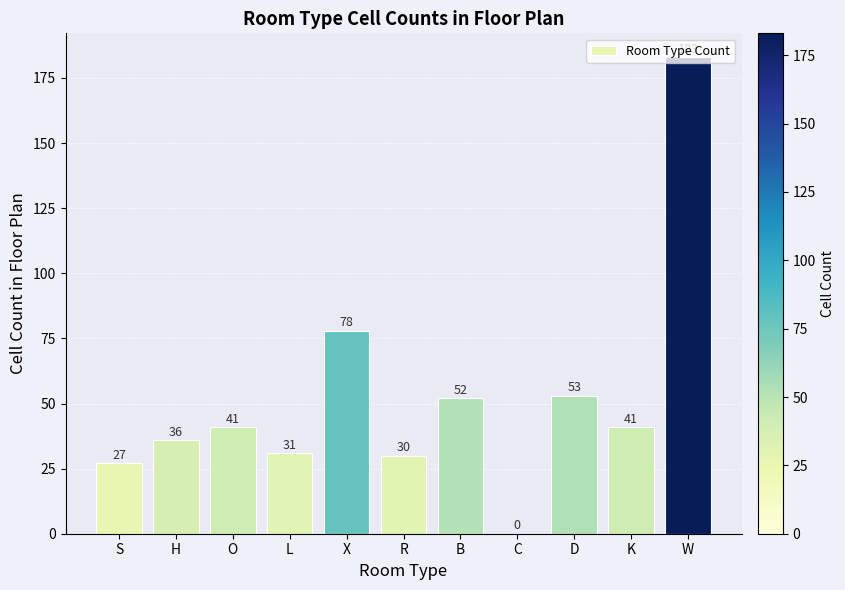

Reading left to right, transcribe all the data shown in this chart.

S=27	H=36	O=41	L=31	X=78	R=30	B=52	C=0	D=53	K=41	W=183